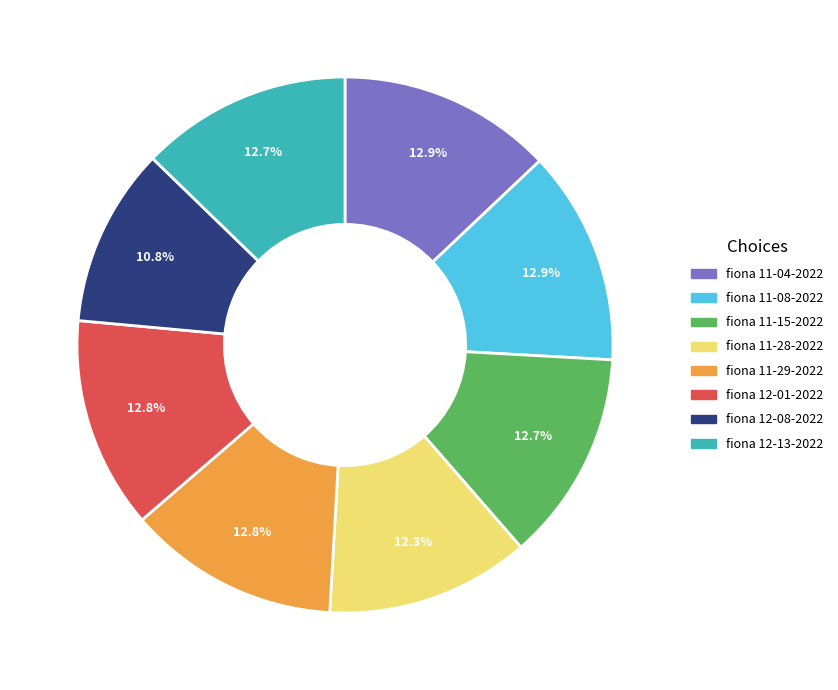

To the nearest percent, what is the difference between the largest and smallest slice percentages?

2%